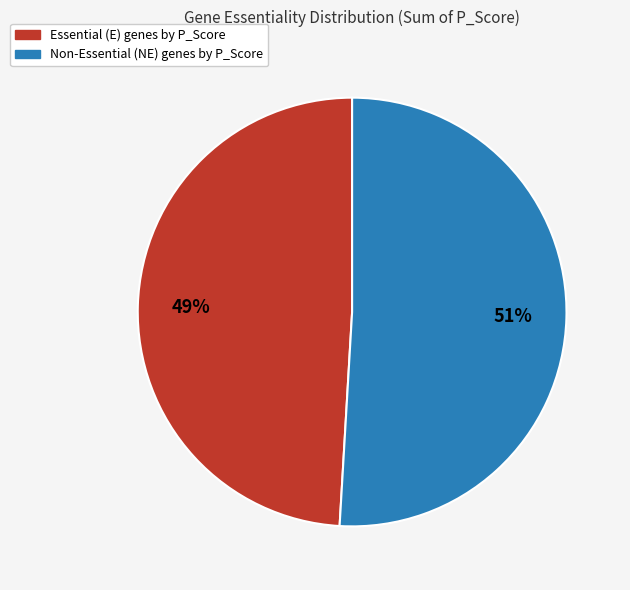

Is there any slice that represents more than half of the pie?

Yes